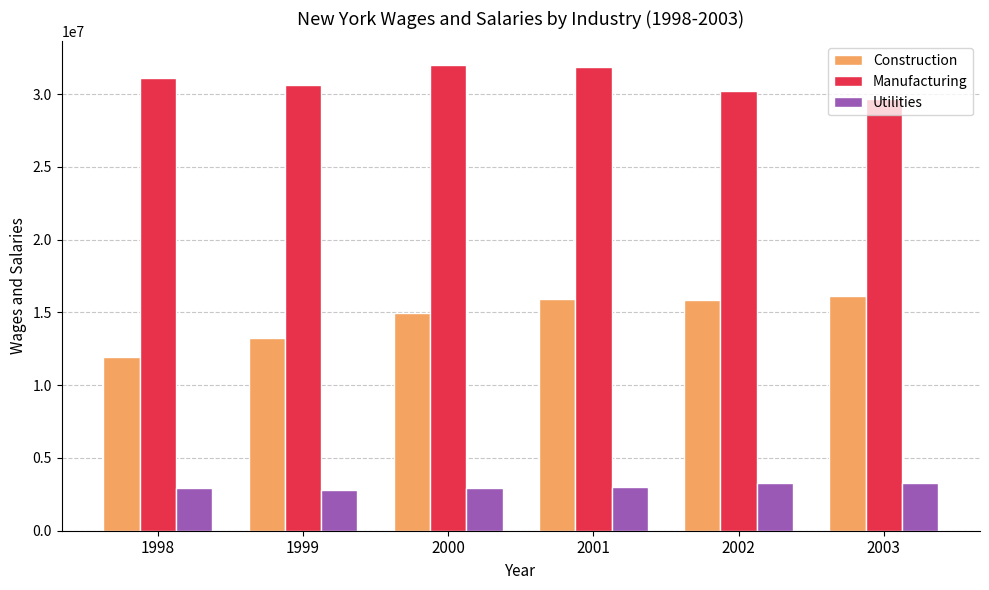

Which series changed the most between 1999 and 2001?

Construction